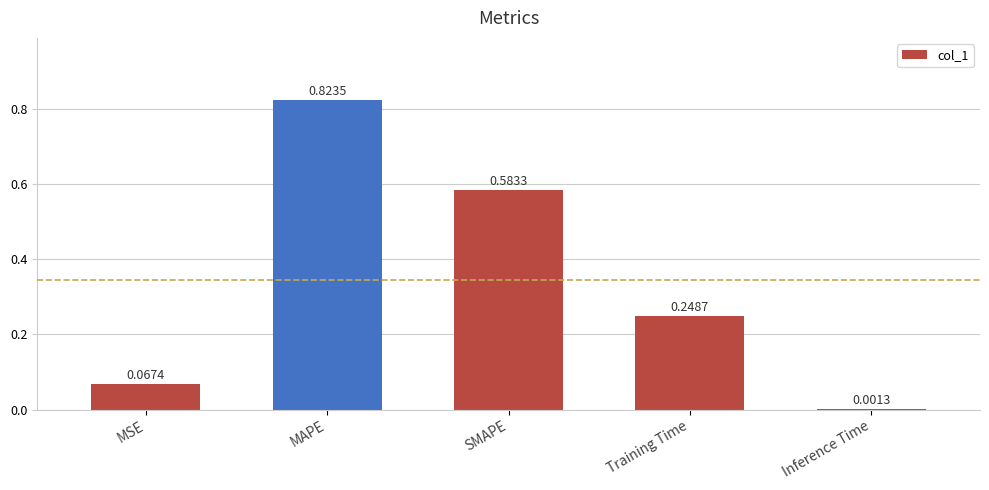

Where is the data nearest to the value 0?

Inference Time